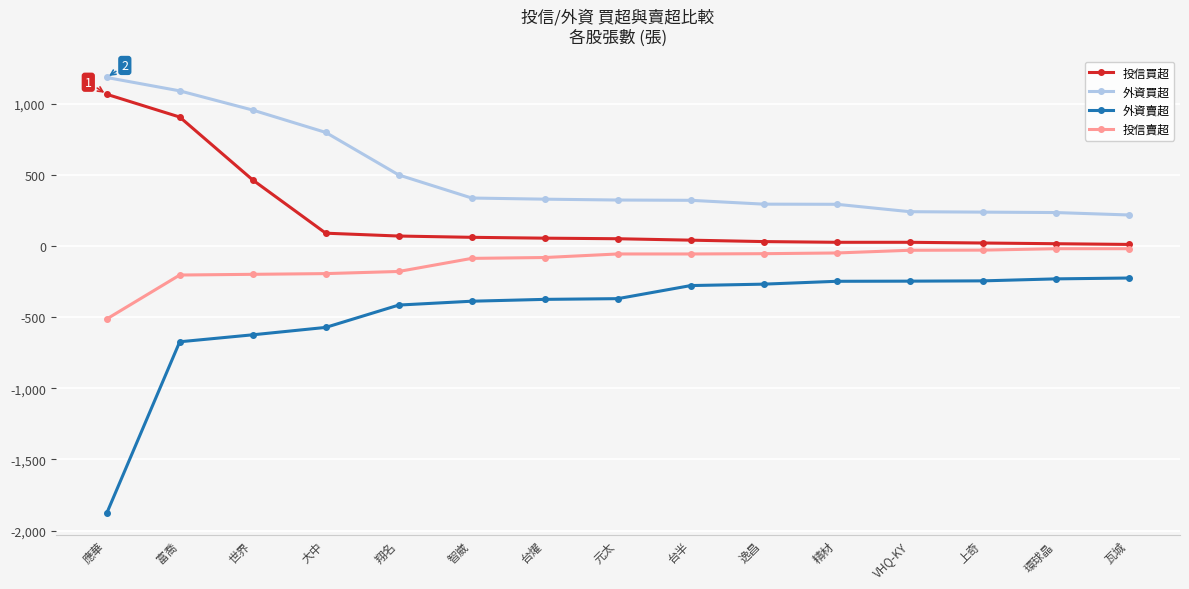

At which category is the sum across all series the highest?

富喬